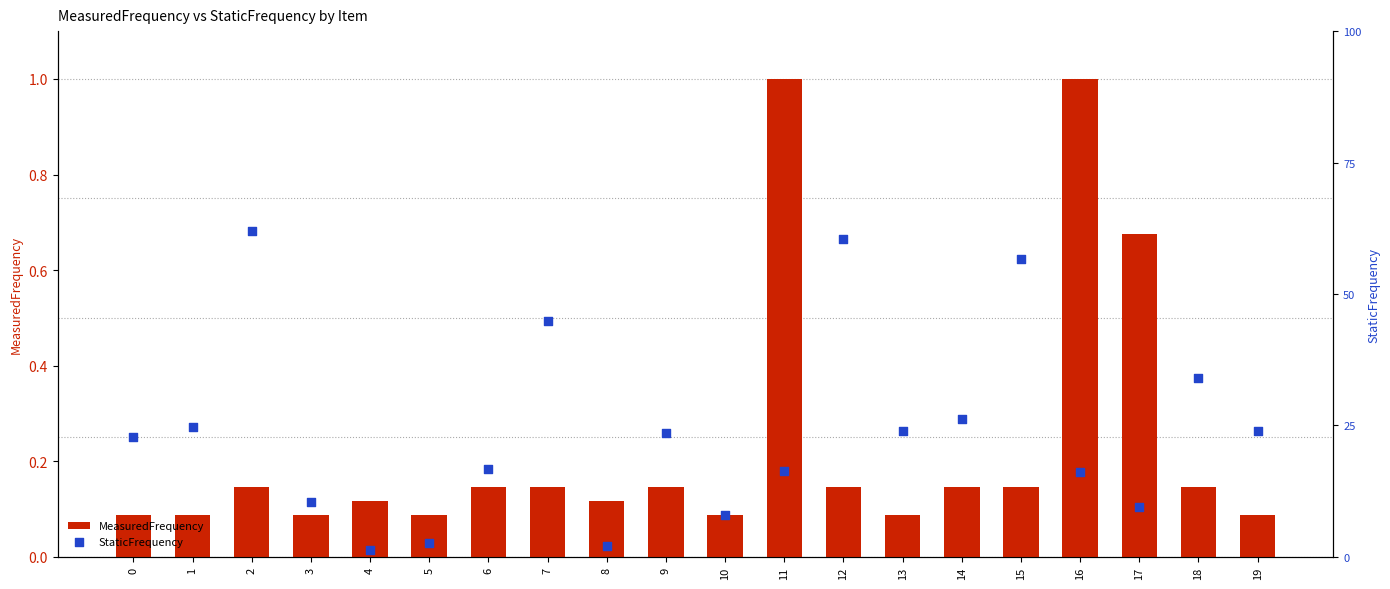

At how many categories does at least one series exceed 0?

20